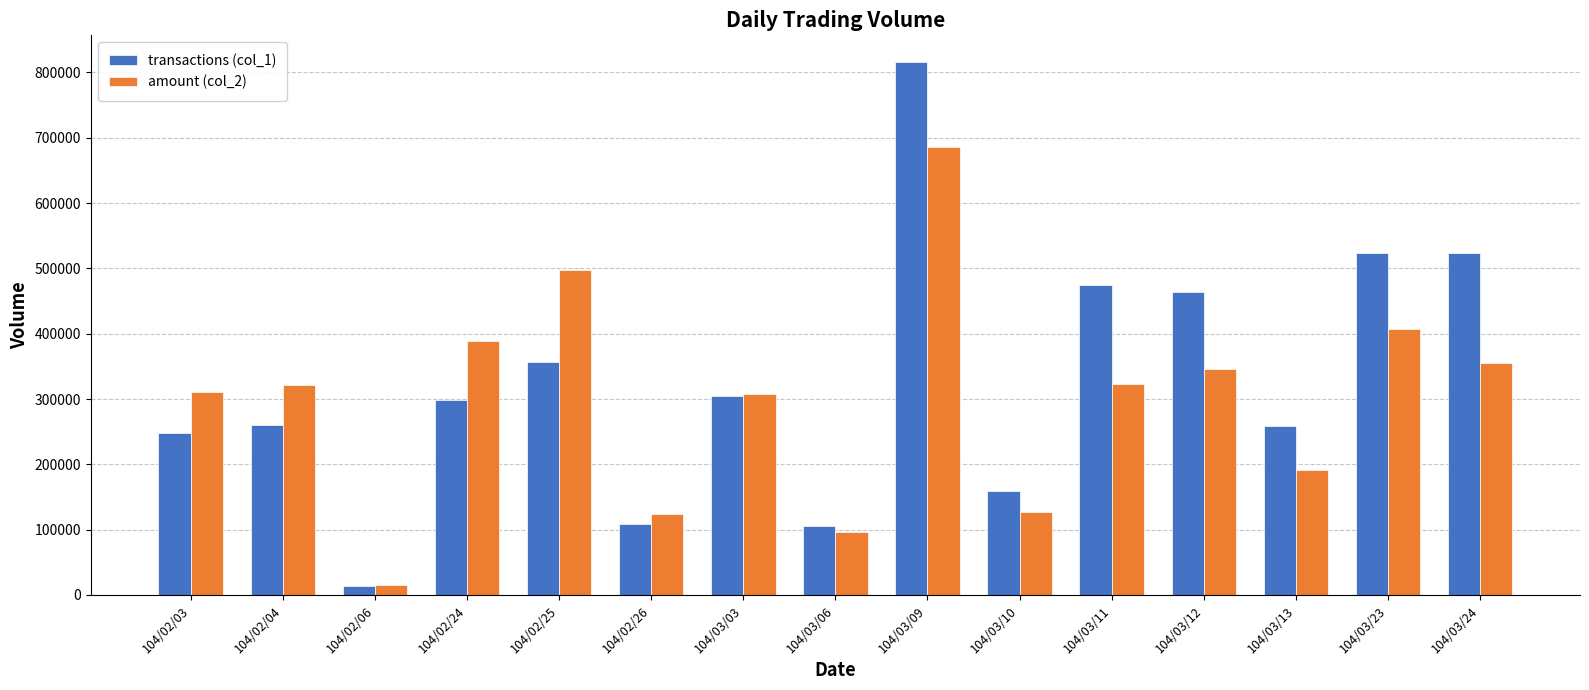

Count the number of categories in the chart.

15